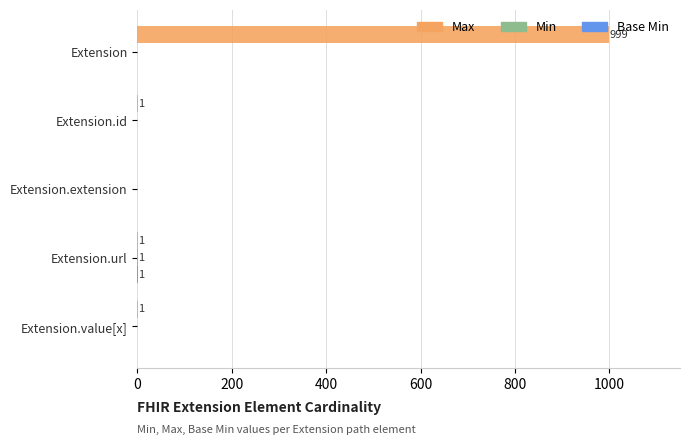

At which category is the sum across all series the highest?

Extension